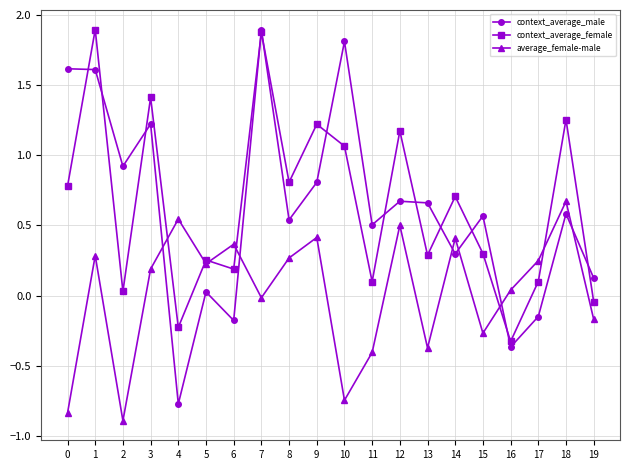

True or false: average_female-male has more than 1 interior local peaks.

True